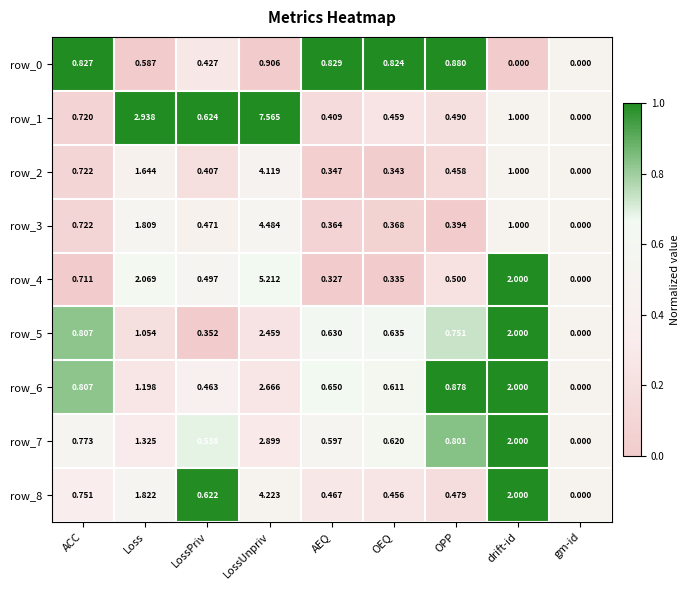

At which label is row_6 closest to 1?

OPP